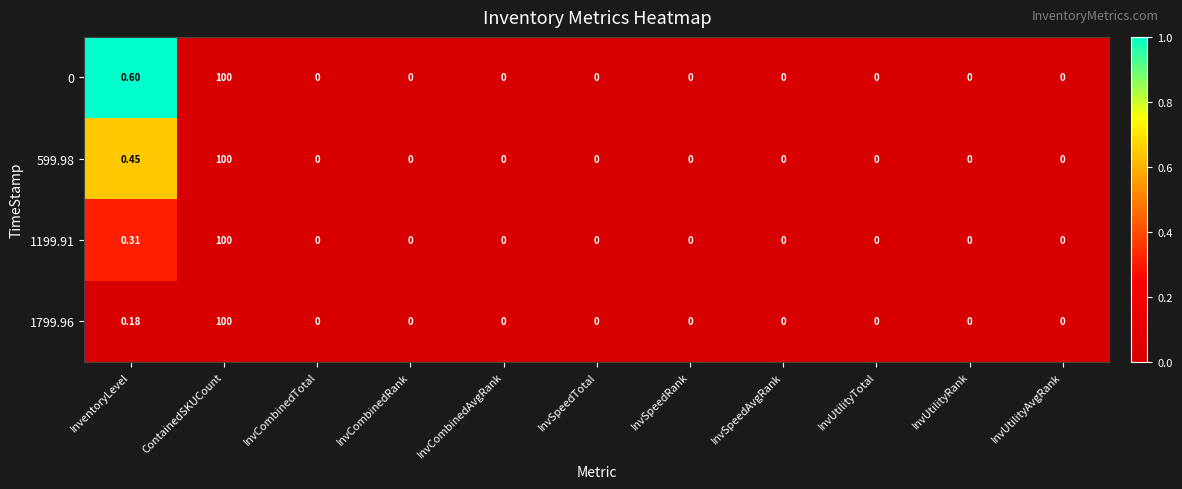

Is the value of 1199.91 at ContainedSKUCount greater than the value of 0 at InvSpeedTotal?

Yes